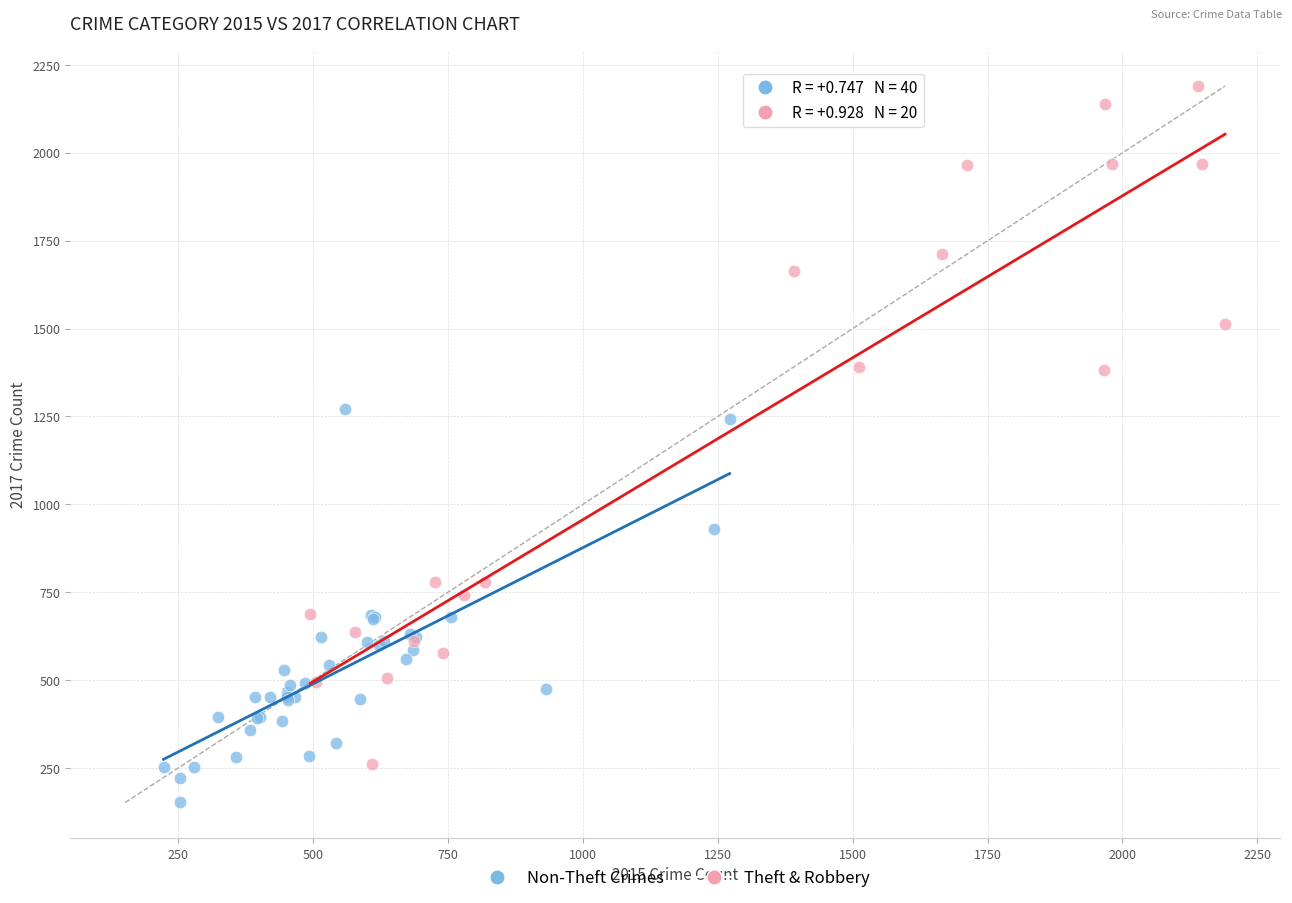

Which series contains the lowest Y value?

Non-Theft Crimes